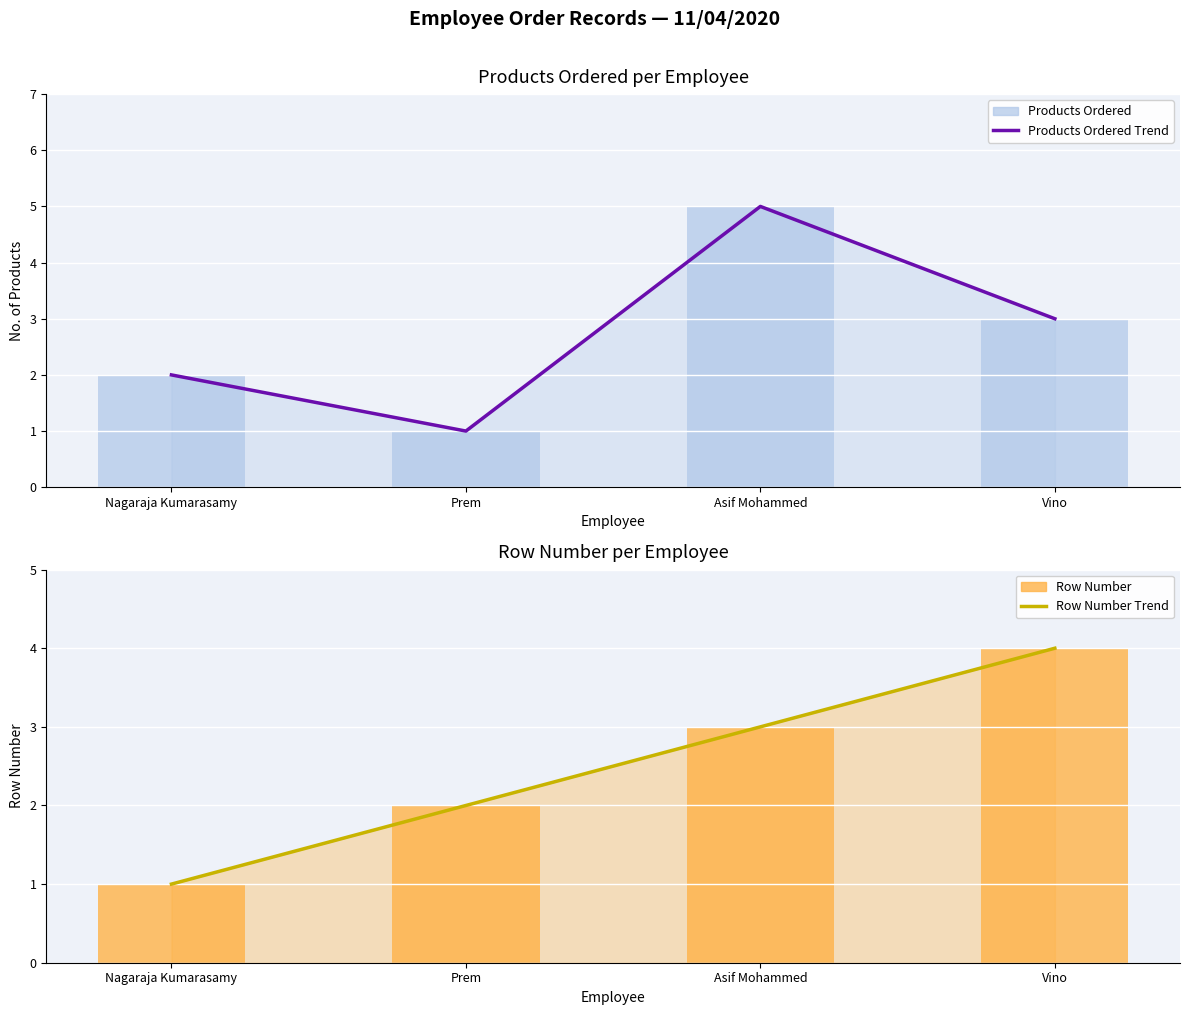

At how many categories does at least one series exceed 4?

1